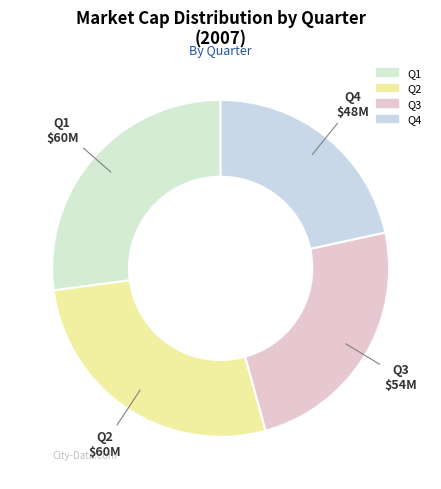

Does any single category account for the majority?

No